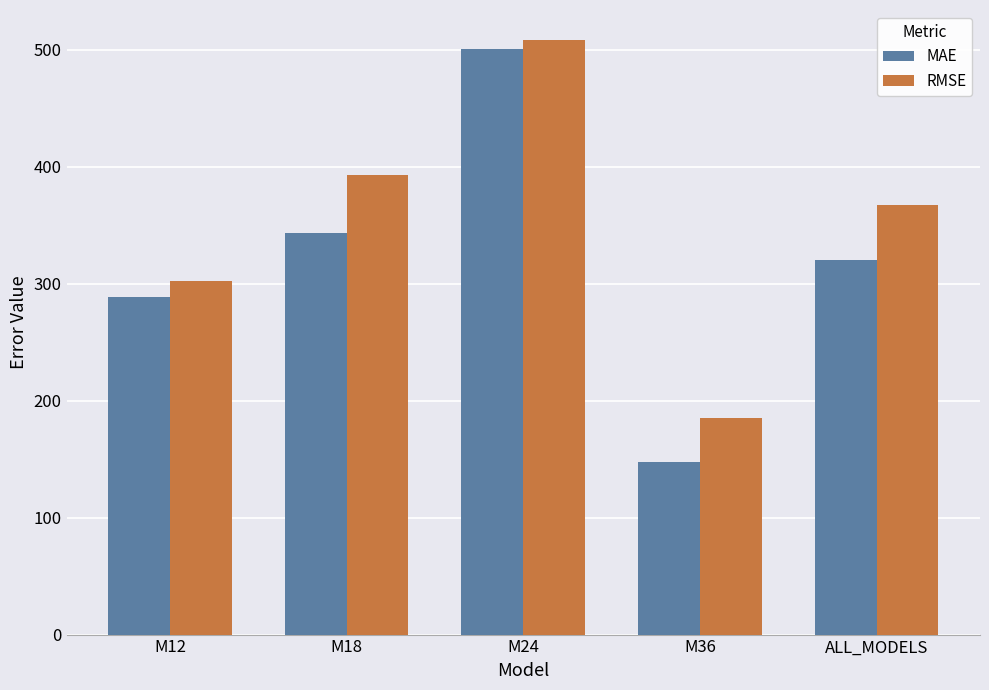

What is the approximate value of MAE at M18?

343.5